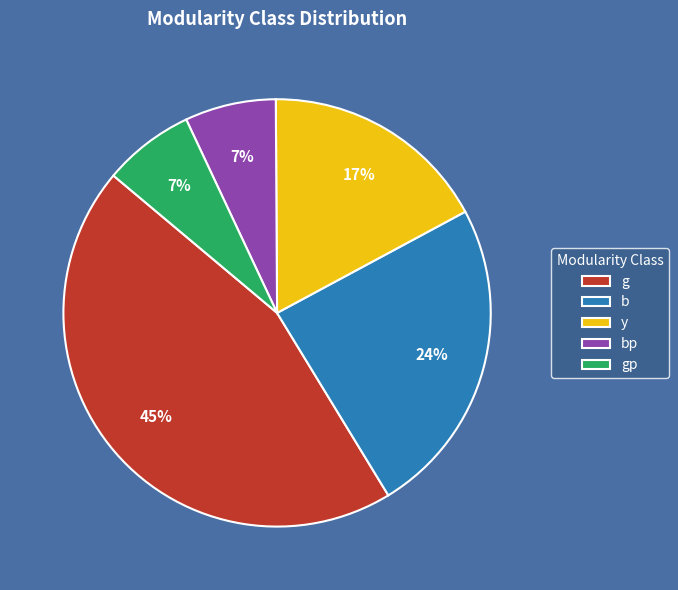

Which category has the biggest portion of the pie?

g